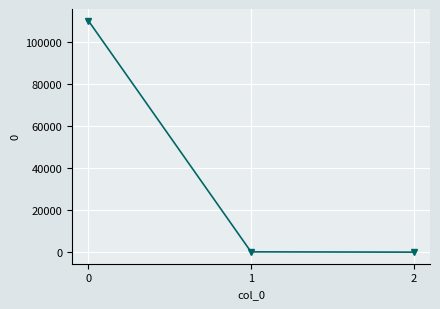

What is the sum of the values at 2 and 1?

140.6